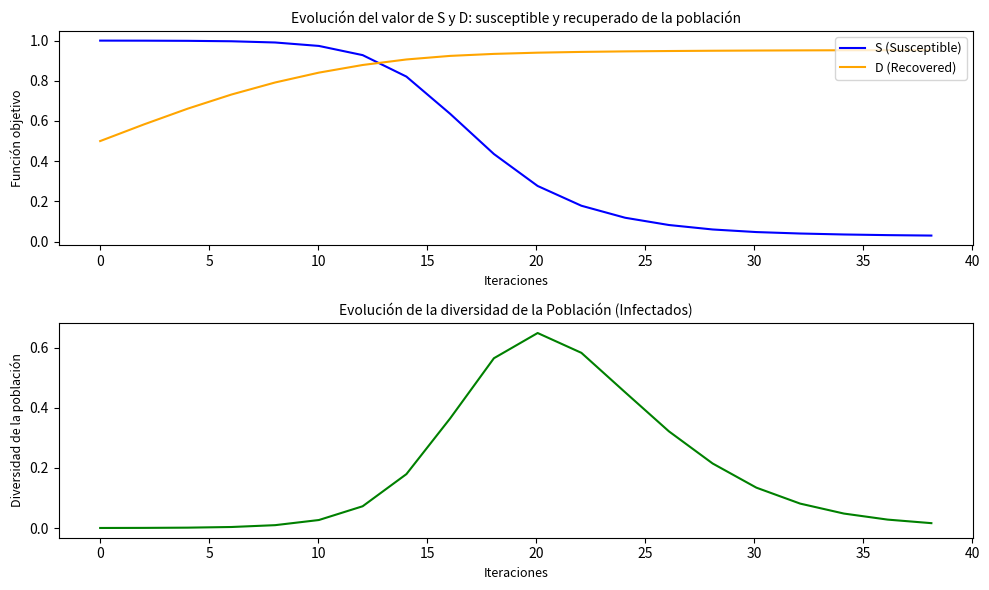

True or false: D (Recovered) and I (Infectados) cross at least once.

False